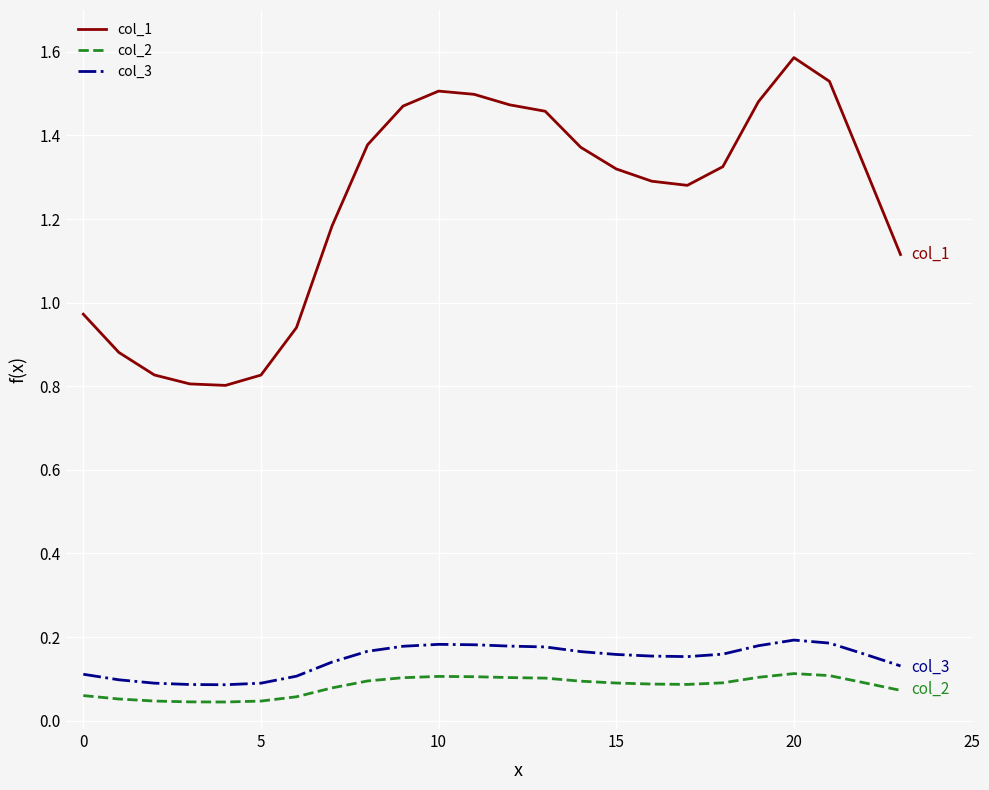

True or false: col_1 and col_2 cross at least once.

False